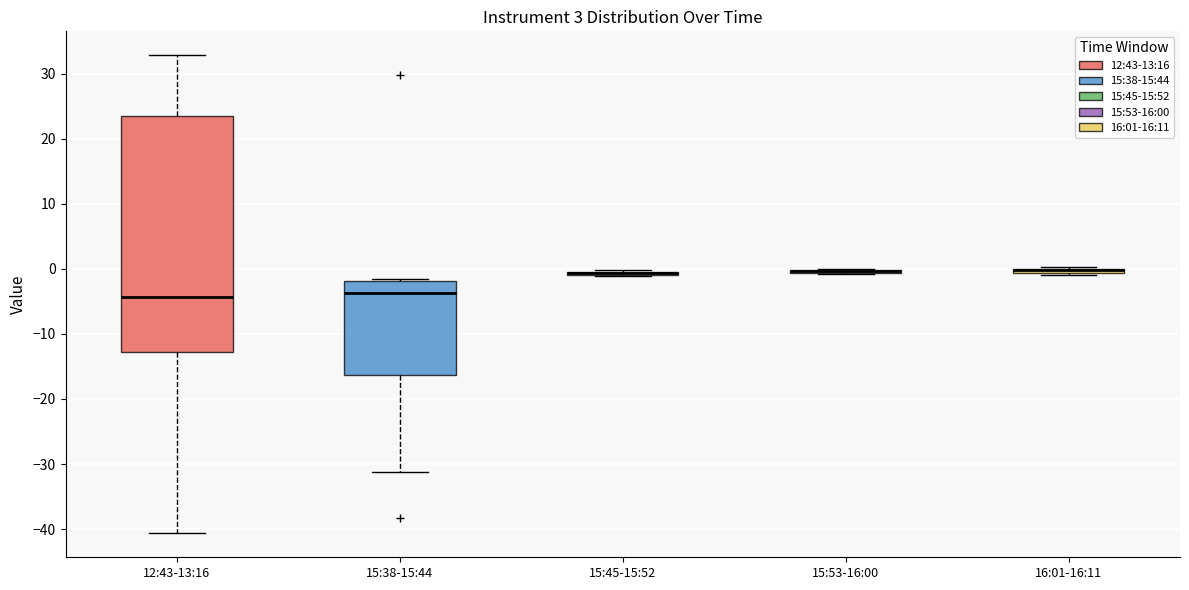

Which box is the tallest, from its lower edge to its upper edge?

12:43-13:16